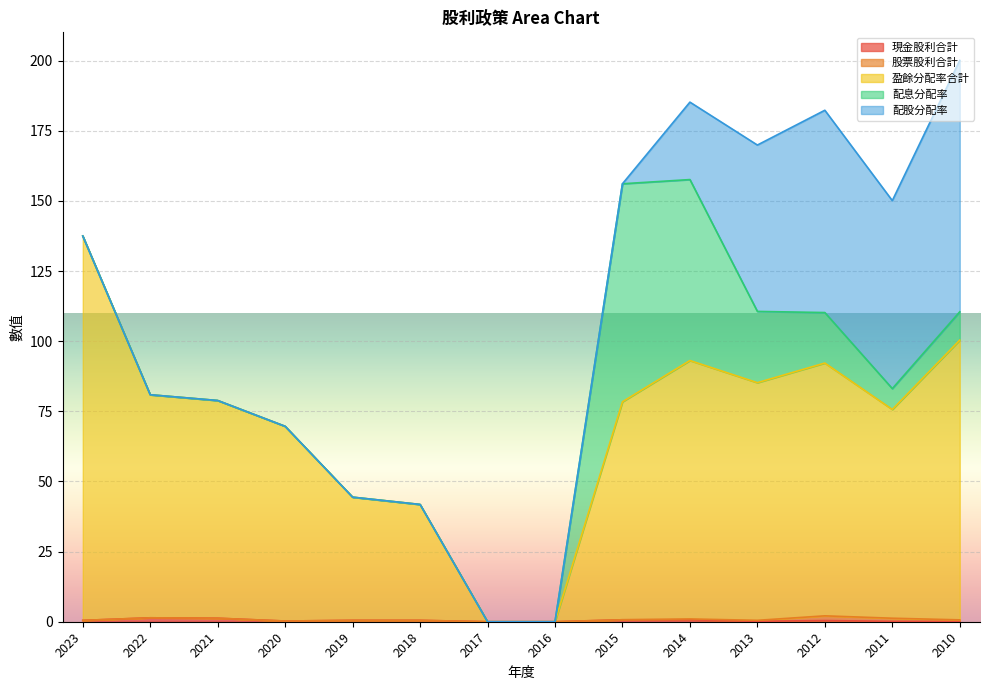

True or false: 配息分配率 and 現金股利合計 cross at least once.

False